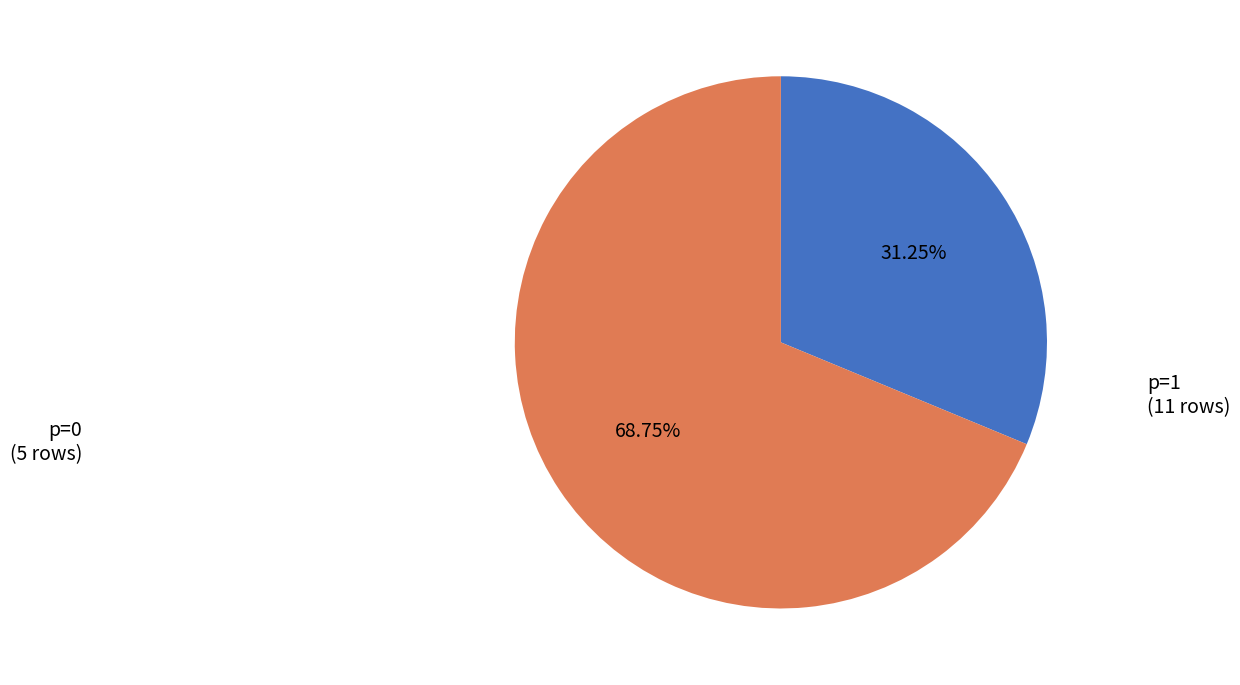

What is the smallest slice in the pie chart?

p=0